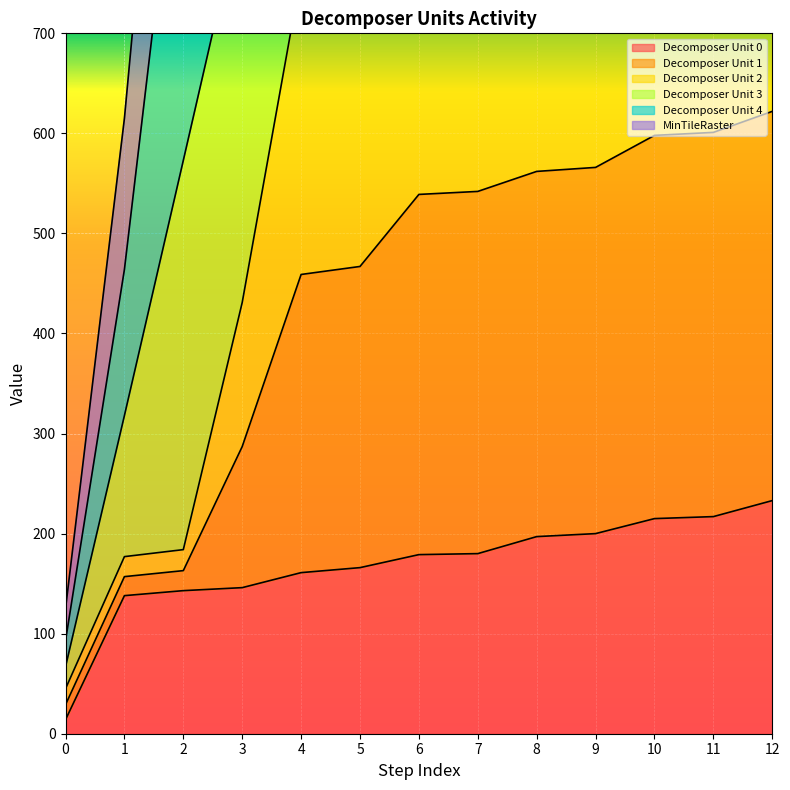

Read the Decomposer Unit 2 value at 12, to the nearest 100.

600